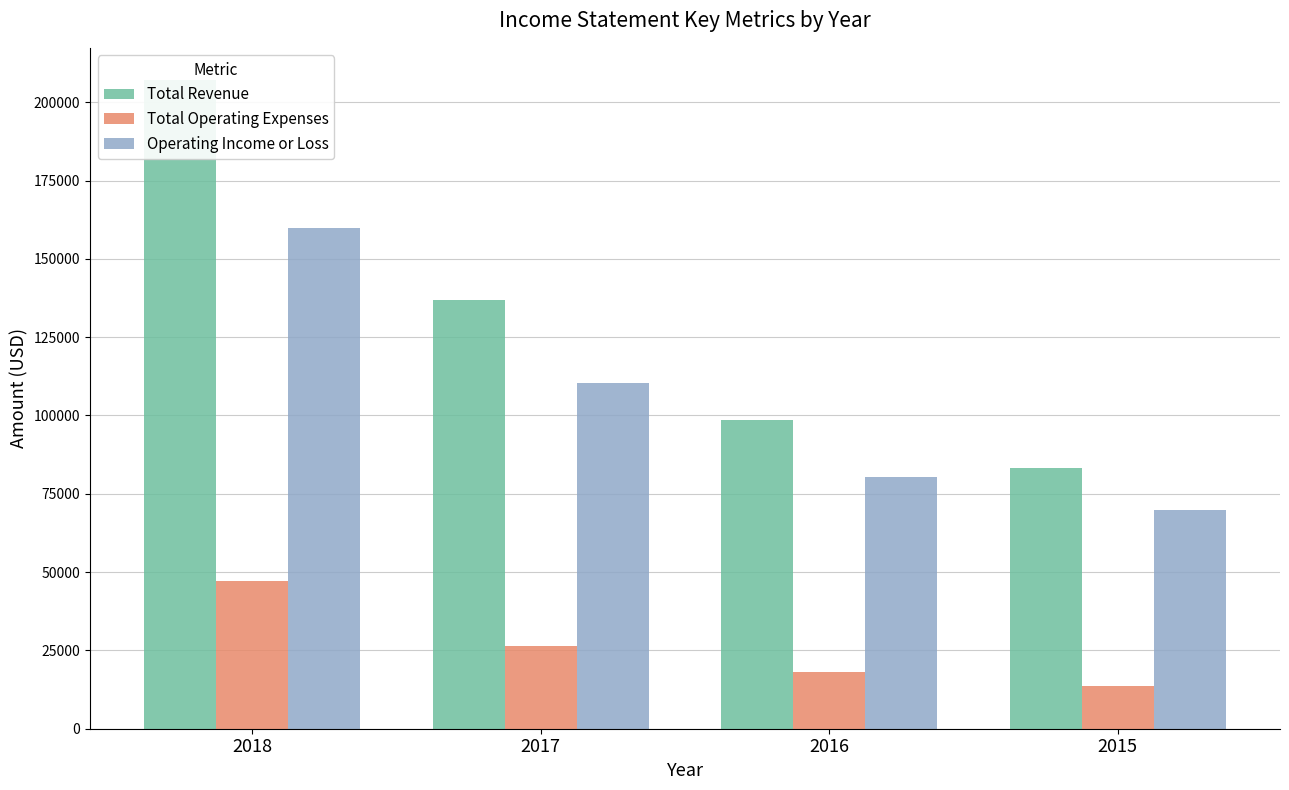

Between 2016 and 2015, which series saw the biggest shift?

Total Revenue